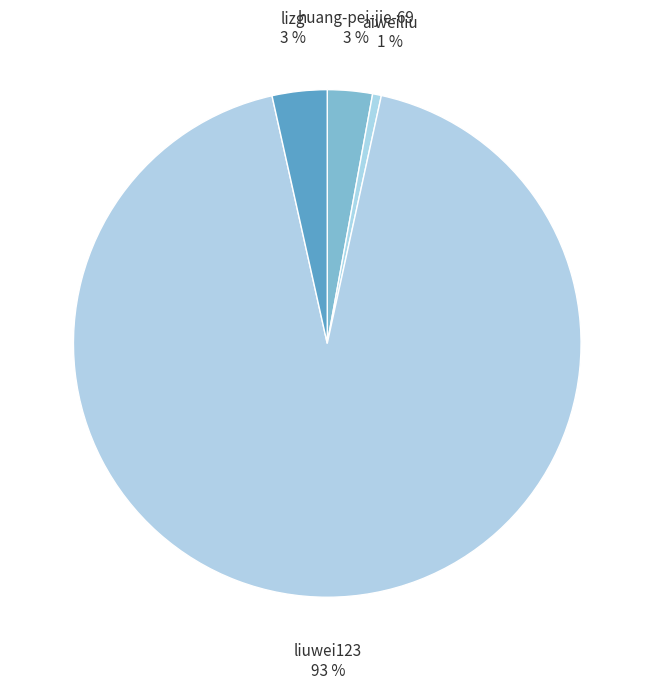

True or false: lizg accounts for 10% of the total.

False